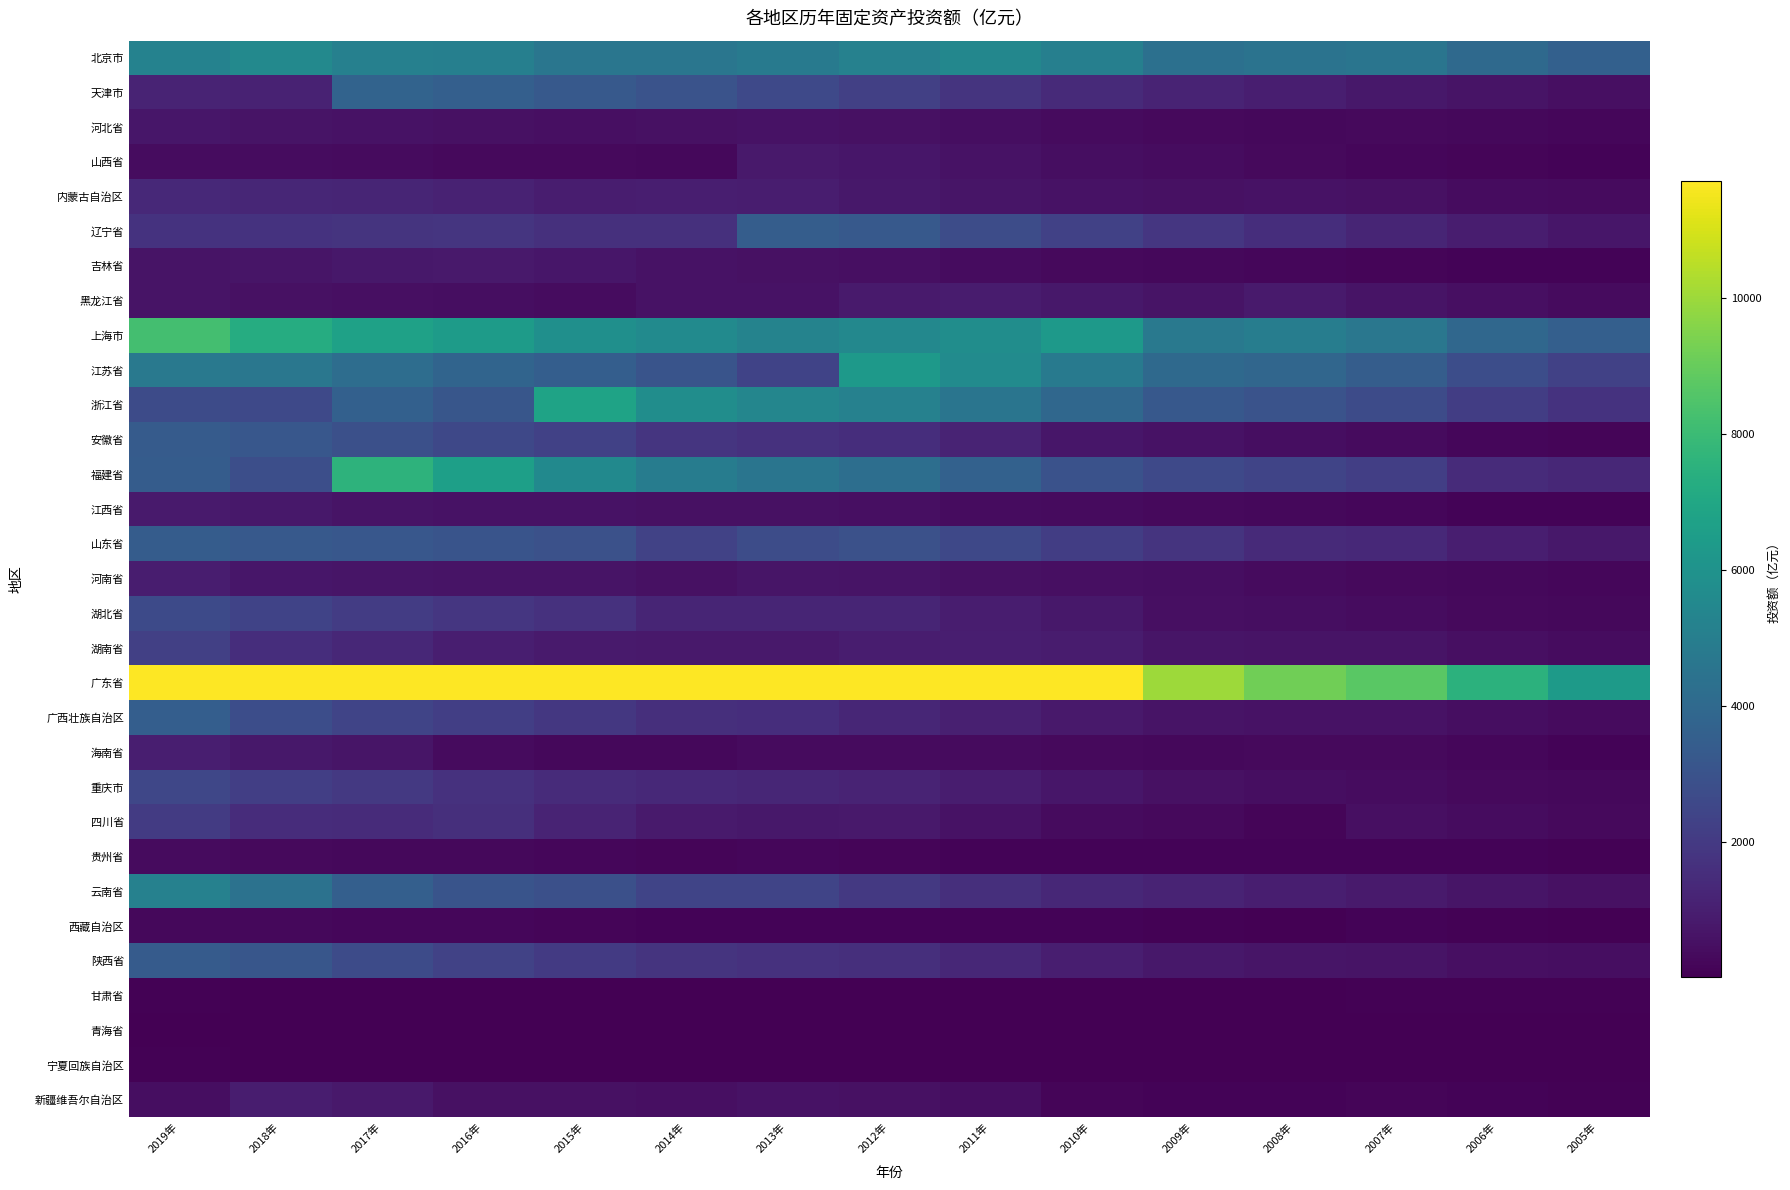

Reading left to right, what are all the values shown in this chart?

北京市: 2019年=5192.5	2018年=5516.4	2017年=5129.8	2016年=5070.0	2015年=4605.0	2014年=4608.0	2013年=4794.7	2012年=5149.0	2011年=5416.0	2010年=5044.6	2009年=4356.7	2008年=4459.1	2007年=4580.0	2006年=4026.3	2005年=3618.9
天津市: 2019年=1182.5	2018年=1109.8	2017年=3751.5	2016年=3556.9	2015年=3298.1	2014年=2992.1	2013年=2591.3	2012年=2226.4	2011年=1755.5	2010年=1419.5	2009年=1182.6	2008年=1001.4	2007年=779.0	2006年=625.9	2005年=509.0
河北省: 2019年=740.2	2018年=646.7	2017年=578.7	2016年=552.4	2015年=501.9	2014年=534.2	2013年=585.8	2012年=544.9	2011年=447.6	2010年=350.7	2009年=307.8	2008年=273.9	2007年=309.0	2006年=243.1	2005年=209.2
山西省: 2019年=409.9	2018年=378.0	2017年=350.1	2016年=317.4	2015年=297.1	2014年=280.7	2013年=822.7	2012年=720.2	2011年=567.2	2010年=464.6	2009年=377.9	2008年=300.6	2007年=222.0	2006年=164.2	2005年=116.2
内蒙古自治区: 2019年=1340.1	2018年=1272.1	2017年=1245.6	2016年=1139.0	2015年=962.5	2014年=1003.0	2013年=962.3	2012年=772.0	2011年=671.0	2010年=601.9	2009年=558.3	2008年=577.2	2007年=545.0	2006年=403.7	2005年=352.1
辽宁省: 2019年=1739.0	2018年=1739.6	2017年=1778.1	2016年=1823.9	2015年=1636.5	2014年=1618.0	2013年=3477.1	2012年=3263.7	2011年=2713.1	2010年=2259.3	2009年=1856.2	2008年=1526.2	2007年=1228.0	2006年=934.3	2005年=737.8
吉林省: 2019年=615.0	2018年=685.9	2017年=765.8	2016年=791.2	2015年=724.1	2014年=583.9	2013年=552.4	2012年=494.8	2011年=385.3	2010年=304.9	2009年=242.9	2008年=211.4	2007年=179.0	2006年=137.2	2005年=119.5
黑龙江省: 2019年=645.9	2018年=537.1	2017年=479.6	2016年=458.1	2015年=395.3	2014年=563.6	2013年=604.4	2012年=835.5	2011年=917.6	2010年=762.5	2009年=638.7	2008年=870.0	2007年=643.0	2006年=492.0	2005年=340.4
上海市: 2019年=8243.5	2018年=7261.4	2017年=6698.6	2016年=6419.2	2015年=5860.4	2014年=5601.9	2013年=5244.7	2012年=5493.2	2011年=5751.2	2010年=6340.9	2009年=4744.0	2008年=4971.7	2007年=4673.0	2006年=3903.9	2005年=3555.9
江苏省: 2019年=4743.6	2018年=4648.4	2017年=4194.7	2016年=3803.6	2015年=3527.3	2014年=3032.7	2013年=2379.9	2012年=6299.7	2011年=5653.0	2010年=4783.4	2009年=4016.0	2008年=3880.2	2007年=3469.0	2006年=2786.6	2005年=2259.7
浙江省: 2019年=2668.2	2018年=2595.8	2017年=3586.4	2016年=3127.6	2015年=6788.5	2014年=5753.5	2013年=5392.9	2012年=5151.7	2011年=4541.7	2010年=3930.2	2009年=3223.6	2008年=3024.1	2007年=2708.0	2006年=2132.7	2005年=1716.3
安徽省: 2019年=3387.7	2018年=3187.6	2017年=2880.8	2016年=2542.4	2015年=2262.9	2014年=1840.3	2013年=1660.4	2012年=1562.7	2011年=1179.2	2010年=709.0	2009年=565.8	2008年=454.4	2007年=344.0	2006年=226.7	2005年=185.6
福建省: 2019年=3398.4	2018年=2828.2	2017年=7588.0	2016年=6625.7	2015年=5561.4	2014年=4911.8	2013年=4573.4	2012年=4225.7	2011年=3634.4	2010年=2978.2	2009年=2599.2	2008年=2393.5	2007年=2169.0	2006年=1471.1	2005年=1305.3
江西省: 2019年=865.4	2018年=745.4	2017年=629.9	2016年=584.5	2015年=567.0	2014年=556.9	2013年=525.1	2012年=484.7	2011年=415.0	2010年=346.0	2009年=289.8	2008年=251.7	2007年=196.0	2006年=139.6	2005年=104.0
山东省: 2019年=3413.1	2018年=3292.8	2017年=3174.0	2016年=3063.4	2015年=2896.5	2014年=2330.1	2013年=2731.2	2012年=2923.7	2011年=2550.8	2010年=2155.0	2009年=1765.3	2008年=1391.1	2007年=1352.0	2006年=1014.0	2005年=780.2
河南省: 2019年=947.0	2018年=723.2	2017年=661.5	2016年=646.5	2015年=623.6	2014年=538.4	2013年=660.0	2012年=611.4	2011年=549.0	2010年=498.8	2009年=433.0	2008年=374.4	2007年=318.0	2006年=273.8	2005年=216.0
湖北省: 2019年=2654.2	2018年=2379.7	2017年=2104.7	2016年=1872.4	2015年=1671.9	2014年=1238.5	2013年=1218.9	2012年=1203.0	2011年=940.2	2010年=751.2	2009年=510.2	2008年=442.6	2007年=413.0	2006年=320.0	2005年=276.4
湖南省: 2019年=2250.9	2018年=1520.4	2017年=1295.4	2016年=1004.6	2015年=857.7	2014年=800.0	2013年=822.7	2012年=928.4	2011年=1014.3	2010年=906.2	2009年=672.7	2008年=617.4	2007年=642.0	2006年=503.4	2005年=390.2
广东省: 2019年=20521.3	2018年=20511.7	2017年=19960.4	2016年=18577.1	2015年=17884.7	2014年=17106.4	2013年=16278.1	2012年=15610.7	2011年=13906.2	2010年=12382.6	2009年=10028.1	2008年=9175.0	2007年=8706.0	2006年=7532.8	2005年=6388.1
广西壮族自治区: 2019年=3511.3	2018年=2777.7	2017年=2395.6	2016年=2164.3	2015年=1916.9	2014年=1572.1	2013年=1547.3	2012年=1278.9	2011年=1051.9	2010年=806.1	2009年=643.3	2008年=601.7	2007年=577.0	2006年=423.1	2005年=358.9
海南省: 2019年=972.4	2018年=770.5	2017年=681.0	2016年=349.9	2015年=248.5	2014年=268.6	2013年=337.5	2012年=348.0	2011年=376.1	2010年=322.4	2009年=276.7	2008年=313.9	2007年=302.0	2006年=229.1	2005年=128.5
重庆市: 2019年=2524.8	2018年=2189.9	2017年=1947.6	2016年=1686.8	2015年=1468.6	2014年=1354.4	2013年=1268.3	2012年=1168.3	2011年=968.1	2010年=703.2	2009年=537.2	2008年=449.8	2007年=382.0	2006年=308.7	2005年=264.4
四川省: 2019年=2023.8	2018年=1511.7	2017年=1446.5	2016年=1581.7	2015年=1180.9	2014年=857.7	2013年=764.8	2012年=798.1	2011年=593.8	2010年=354.1	2009年=288.6	2008年=153.9	2007年=512.0	2006年=395.2	2005年=315.9
贵州省: 2019年=345.0	2018年=317.6	2017年=283.3	2016年=252.7	2015年=231.3	2014年=188.8	2013年=201.4	2012年=168.9	2011年=135.1	2010年=129.6	2009年=110.4	2008年=117.0	2007年=129.0	2006年=115.2	2005年=101.4
云南省: 2019年=5147.4	2018年=4418.0	2017年=3550.3	2016年=3074.8	2015年=2875.5	2014年=2420.7	2013年=2418.2	2012年=1947.1	2011年=1608.6	2010年=1323.7	2009年=1172.2	2008年=1007.5	2007年=860.0	2006年=658.4	2005年=528.0
西藏自治区: 2019年=279.1	2018年=247.1	2017年=197.5	2016年=194.4	2015年=176.7	2014年=144.7	2013年=127.9	2012年=105.7	2011年=129.6	2010年=103.6	2009年=78.7	2008年=31.1	2007年=135.0	2006年=60.9	2005年=44.4
陕西省: 2019年=3367.7	2018年=3126.7	2017年=2704.4	2016年=2338.6	2015年=2000.2	2014年=1768.7	2013年=1676.2	2012年=1597.5	2011年=1295.0	2010年=1016.0	2009年=771.1	2008年=660.1	2007年=612.0	2006年=510.9	2005年=446.2
甘肃省: 2019年=59.0	2018年=28.3	2017年=20.9	2016年=19.1	2015年=14.2	2014年=10.2	2013年=20.4	2012年=22.4	2011年=17.4	2010年=14.8	2009年=12.5	2008年=16.0	2007年=70.0	2006年=62.9	2005年=58.8
青海省: 2019年=33.4	2018年=36.1	2017年=38.3	2016年=44.2	2015年=38.8	2014年=24.7	2013年=19.4	2012年=24.3	2011年=26.6	2010年=20.4	2009年=15.4	2008年=10.2	2007年=16.0	2006年=13.2	2005年=11.0
宁夏回族自治区: 2019年=69.3	2018年=55.9	2017年=37.6	2016年=40.6	2015年=20.8	2014年=18.5	2013年=12.1	2012年=5.5	2011年=6.2	2010年=6.0	2009年=4.4	2008年=3.0	2007年=3.0	2006年=2.4	2005年=2.3
新疆维吾尔自治区: 2019年=454.0	2018年=946.4	2017年=810.8	2016年=518.7	2015年=555.9	2014年=497.0	2013年=585.0	2012年=550.6	2011年=465.2	2010年=185.4	2009年=136.6	2008年=135.8	2007年=162.0	2006年=128.0	2005年=100.1